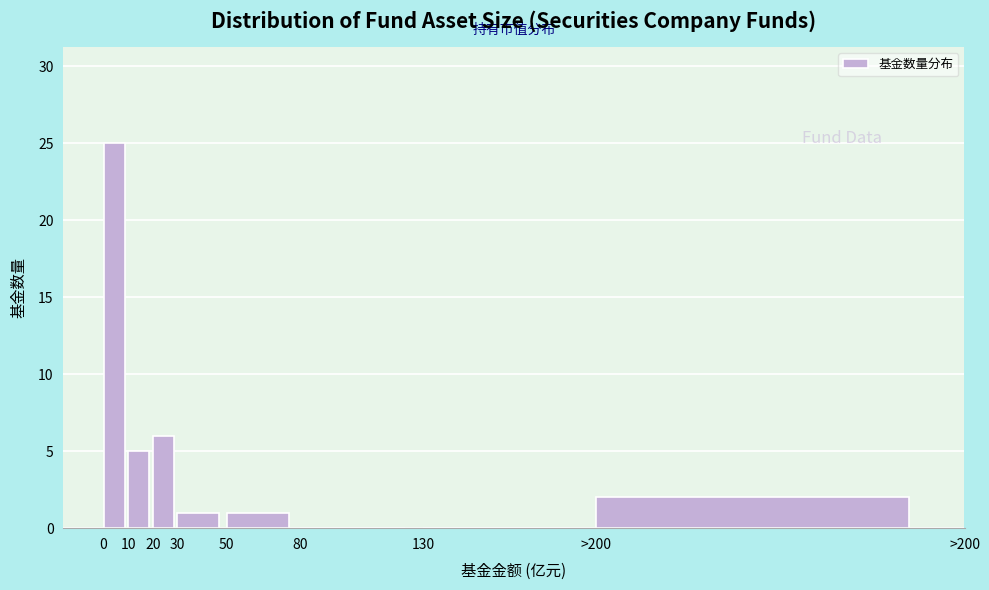

Reading left to right, extract all data points from this chart.

0=25	10=5	20=6	30=1	50=1	80=0	130=0	>200=2